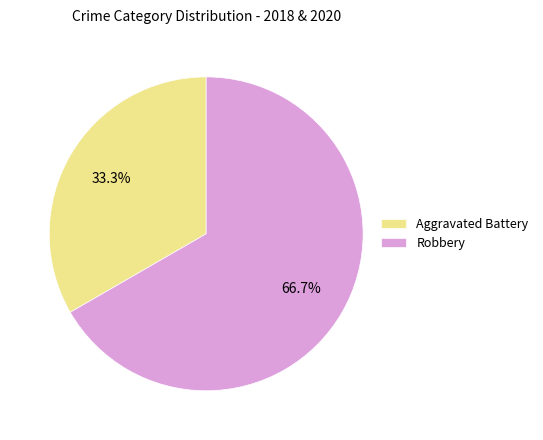

To the nearest percent, what is the difference between the largest and smallest slice percentages?

33%